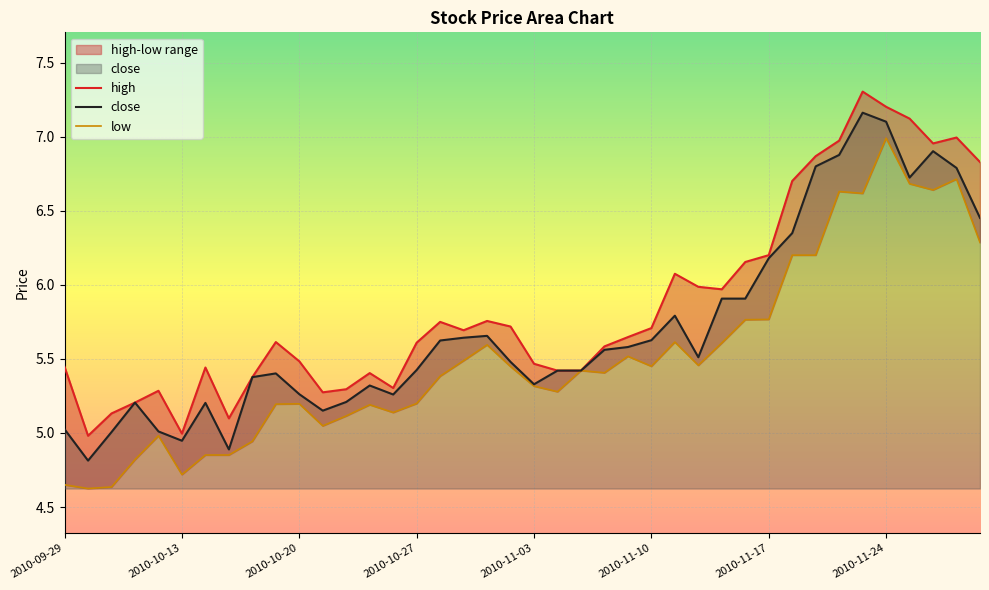

What is the difference between the highest and lowest values at 2010-11-25?

0.4